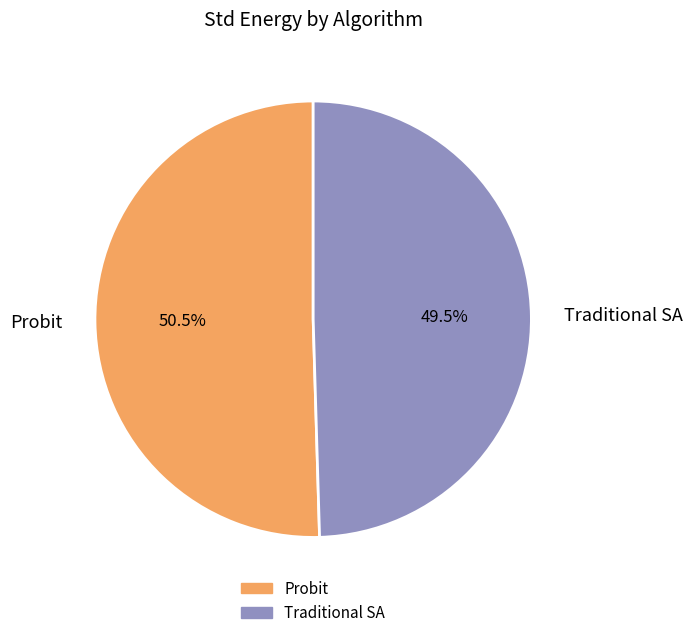

What is the largest slice in the pie chart?

Probit